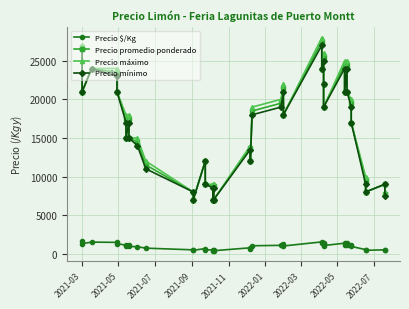

What is the average value of the Precio mínimo series?

16238